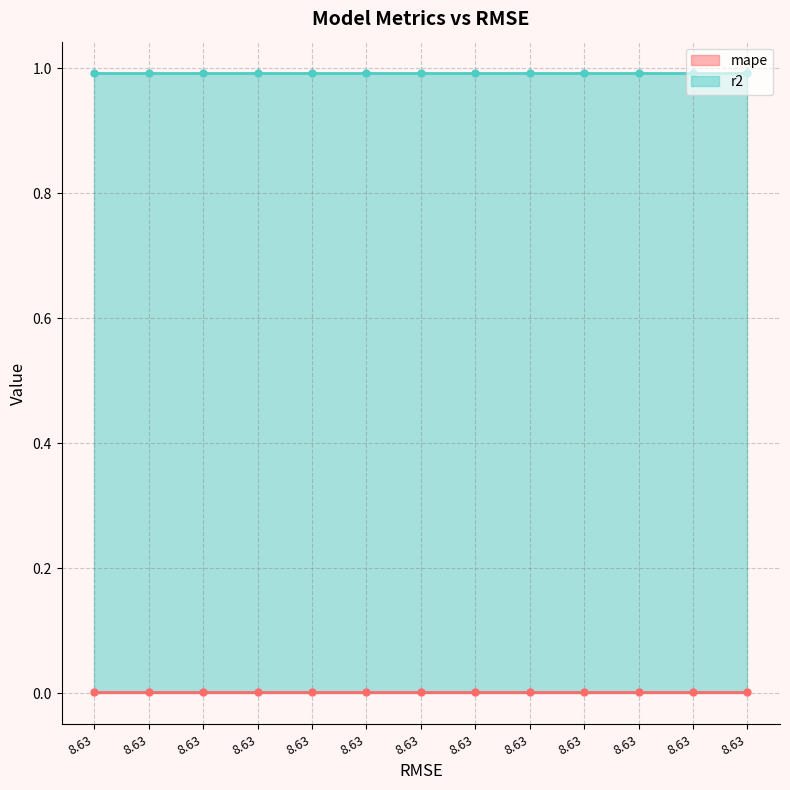

Reading right to left, extract all data points from this chart.

mape: 0.0	0.0	0.0	0.0	0.0	0.0	0.0	0.0	0.0	0.0	0.0	0.0	0.0
r2: 1.0	1.0	1.0	1.0	1.0	1.0	1.0	1.0	1.0	1.0	1.0	1.0	1.0